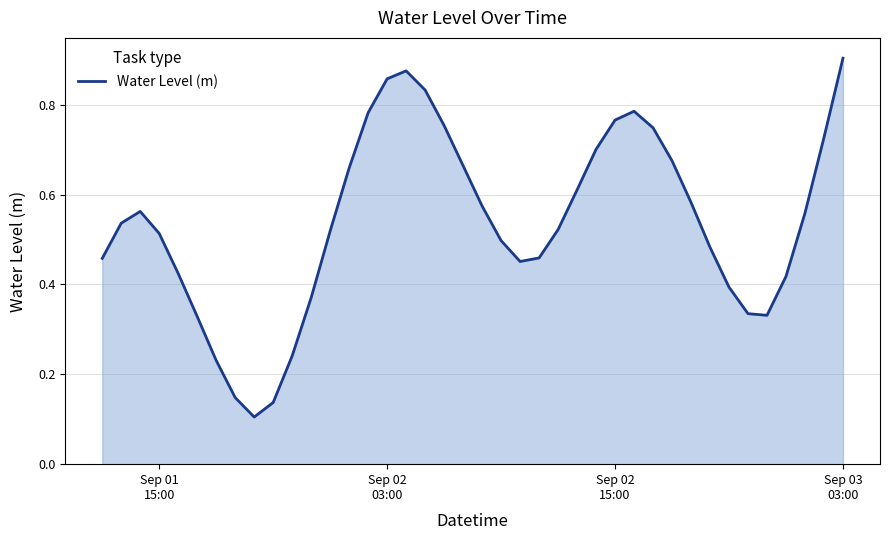

How many interior local valleys (lower than both neighbors) does the data have?

3